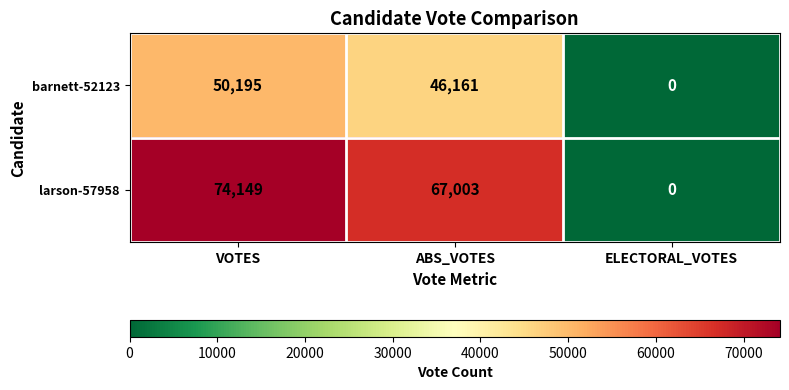

Rank the series by their average value, from highest to lowest.

larson-57958, barnett-52123